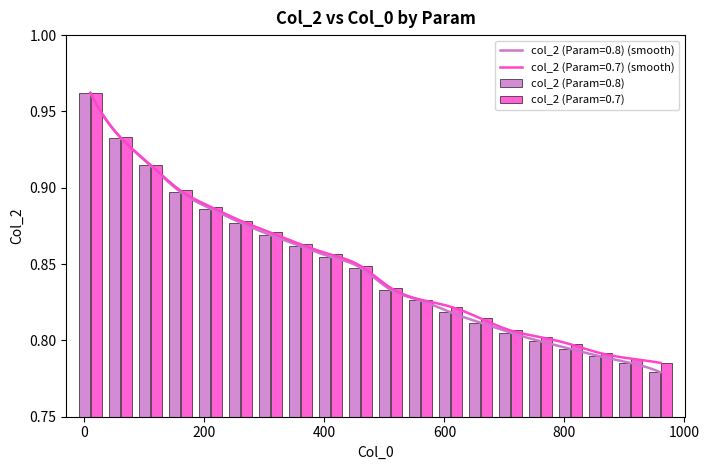

How many col_2 (Param=0.7) values are between 0 and 1?

20